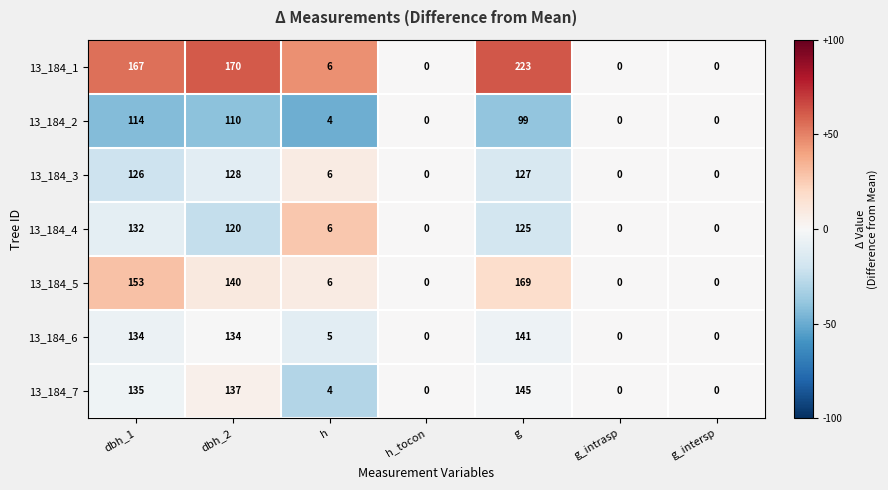

How many series are shown in this chart?

7